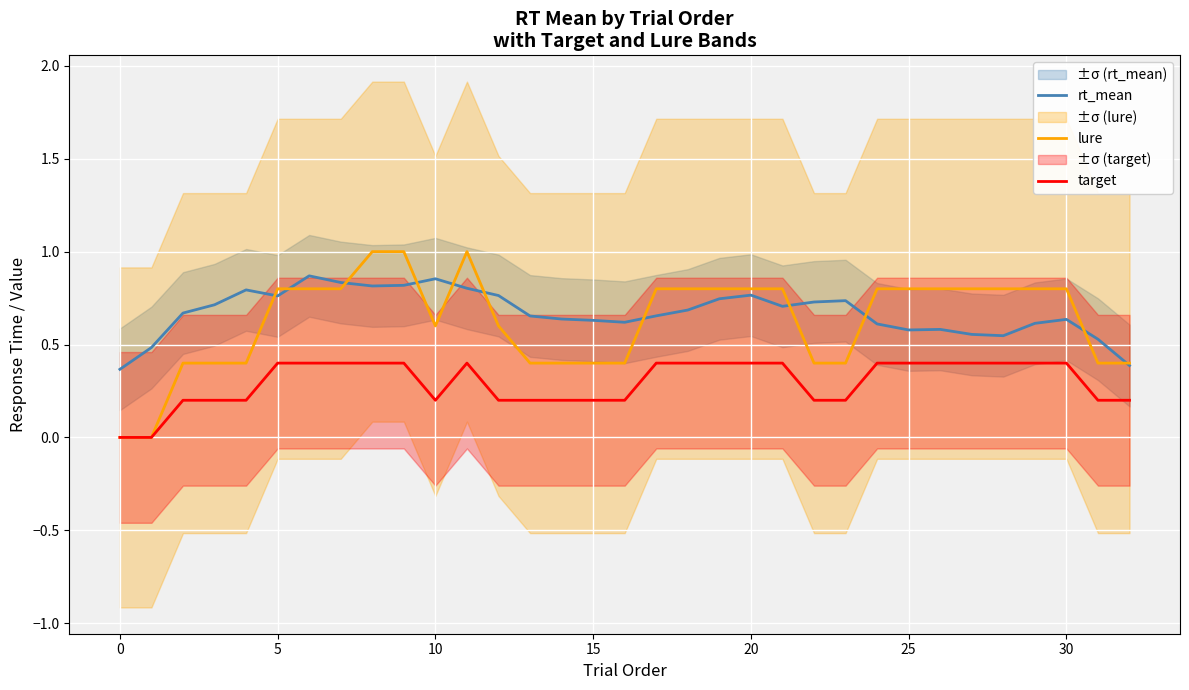

Reading left to right, transcribe all the data shown in this chart.

rt_mean: 0.4	0.5	0.7	0.7	0.8	0.8	0.9	0.8	0.8	0.8	0.9	0.8	0.8	0.7	0.6	0.6	0.6	0.7	0.7	0.7	0.8	0.7	0.7	0.7	0.6	0.6	0.6	0.6	0.5	0.6	0.6	0.5	0.4
lure: 0.0	0.0	0.4	0.4	0.4	0.8	0.8	0.8	1.0	1.0	0.6	1.0	0.6	0.4	0.4	0.4	0.4	0.8	0.8	0.8	0.8	0.8	0.4	0.4	0.8	0.8	0.8	0.8	0.8	0.8	0.8	0.4	0.4
target: 0.0	0.0	0.2	0.2	0.2	0.4	0.4	0.4	0.4	0.4	0.2	0.4	0.2	0.2	0.2	0.2	0.2	0.4	0.4	0.4	0.4	0.4	0.2	0.2	0.4	0.4	0.4	0.4	0.4	0.4	0.4	0.2	0.2